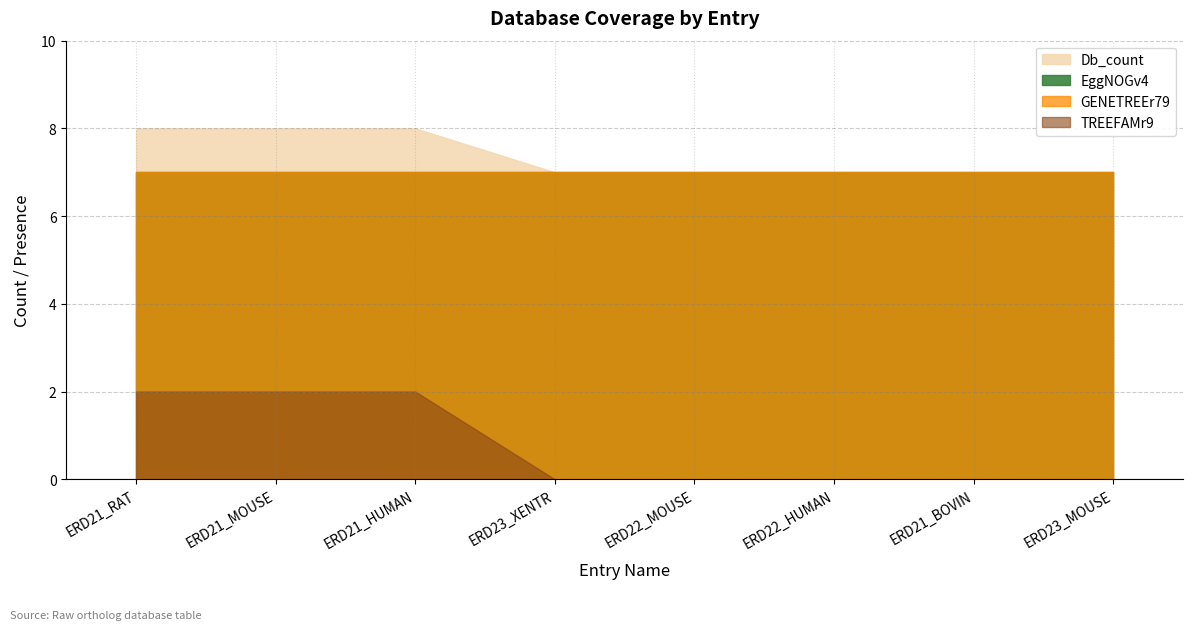

The value of EggNOGv4 at 2.0 is 1. True or false?

True